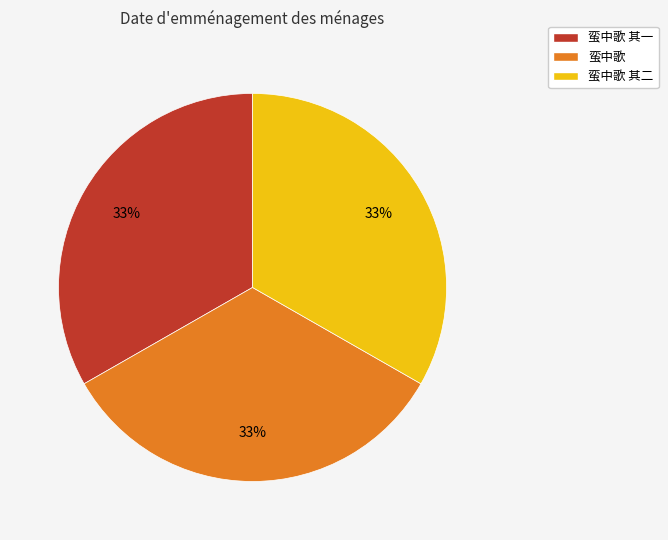

To the nearest percent, what is the average slice percentage?

33%